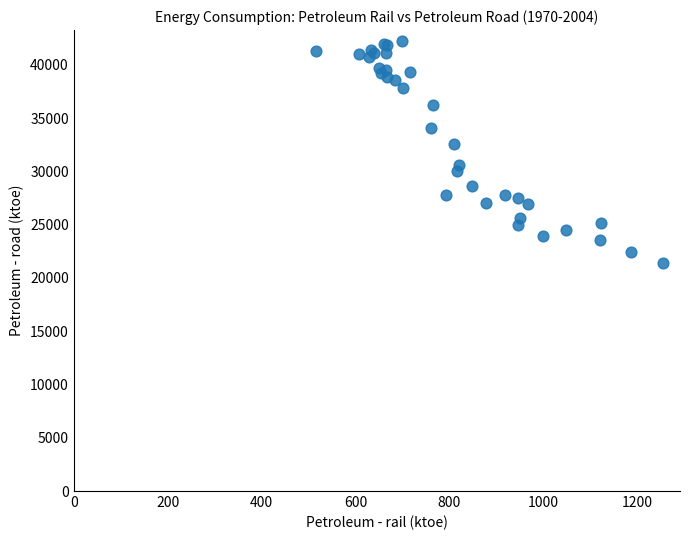

What Y value in the scatter plot is closest to 31813?

32606.0